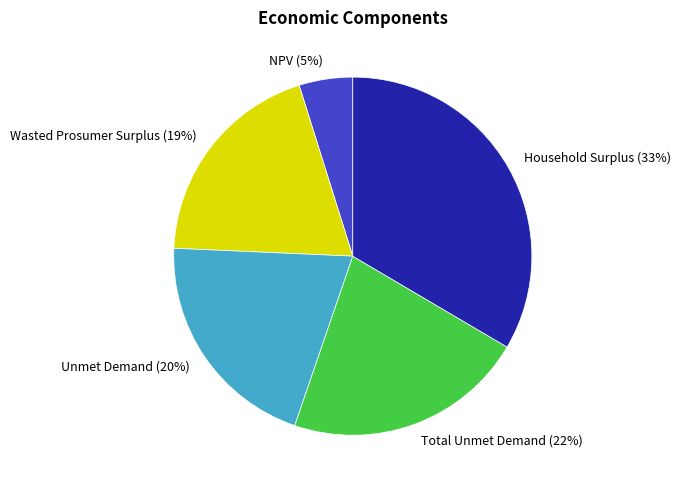

Which slice is the smallest?

NPV